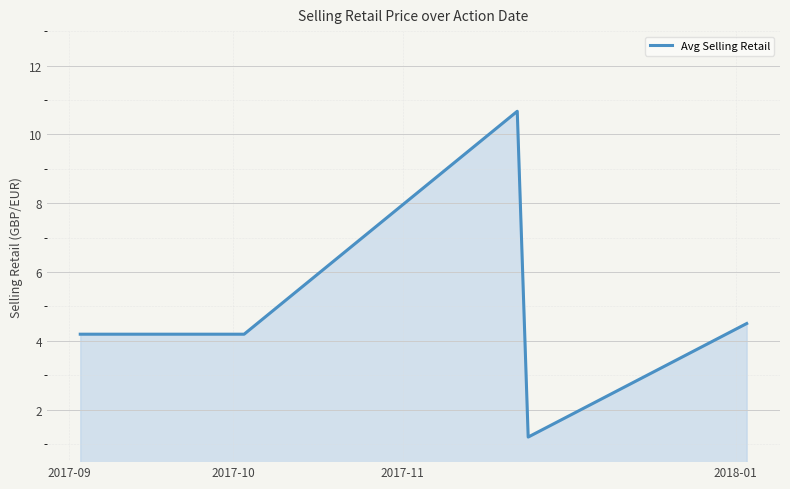

Reading left to right, what are all the values shown in this chart?

4.2	4.2	10.7	1.2	4.5